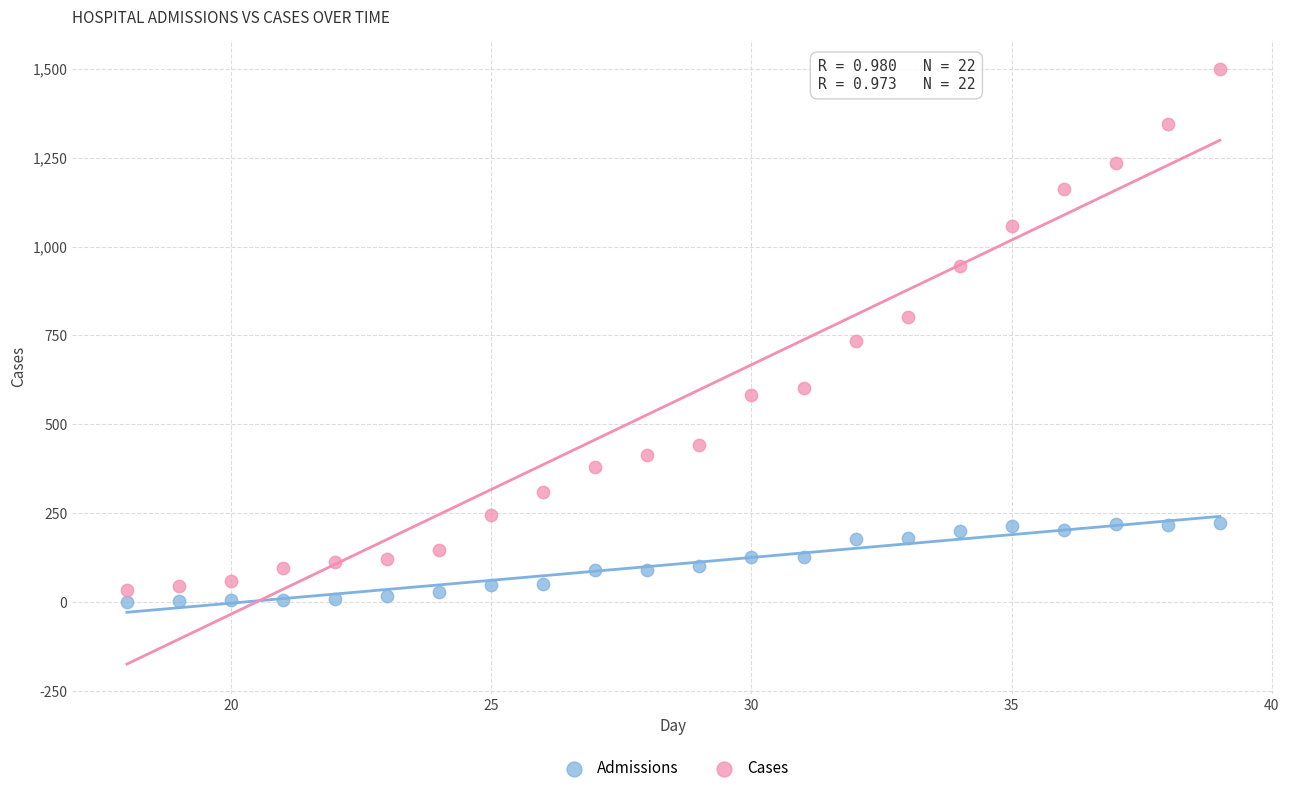

Across all data points, what is the range of X values (max minus min)?

21